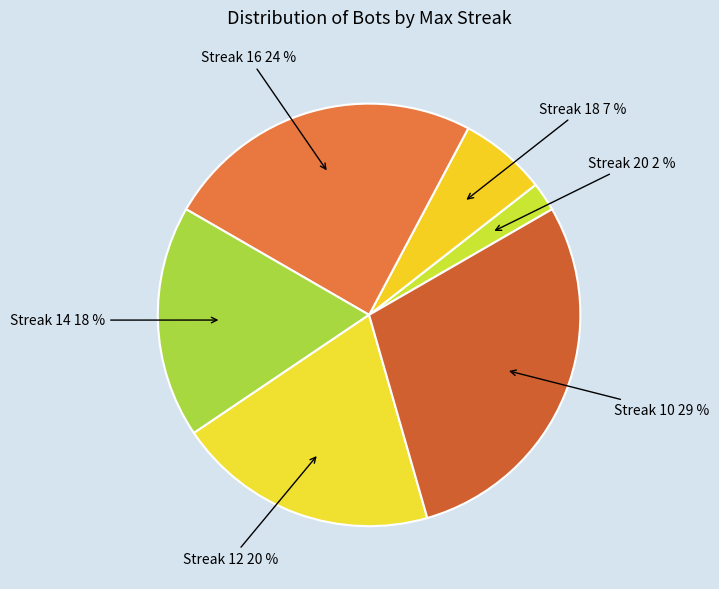

Which category has the biggest portion of the pie?

Streak 10 29 %